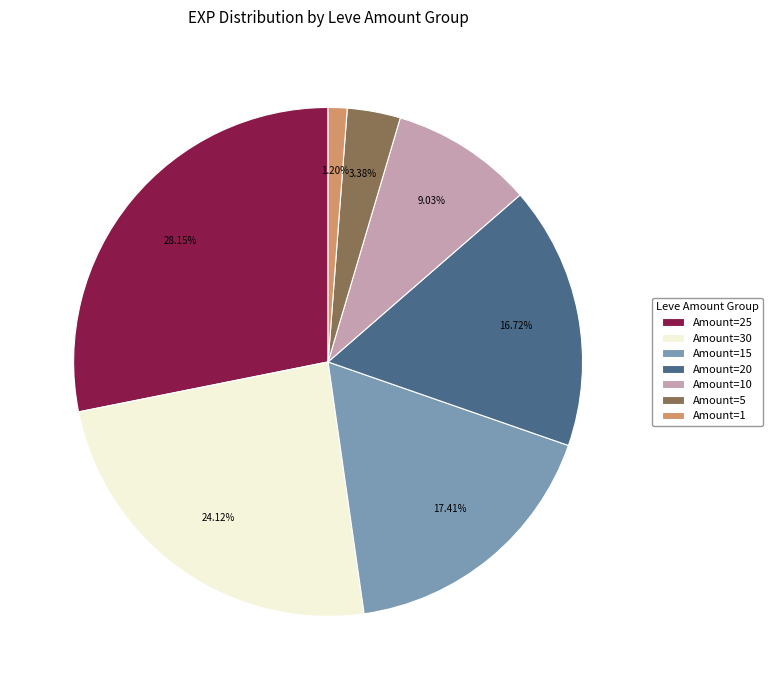

Which category has the biggest portion of the pie?

Amount=25